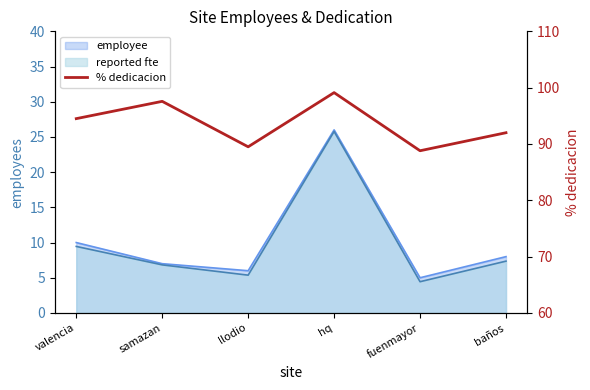

What is the label of the 6th point from the right?

valencia